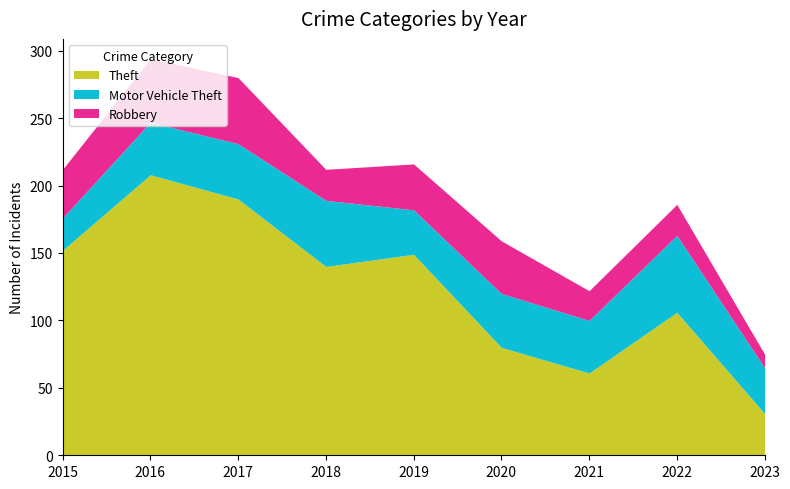

What is the value of the Motor Vehicle Theft point at the 9th from the left?

34